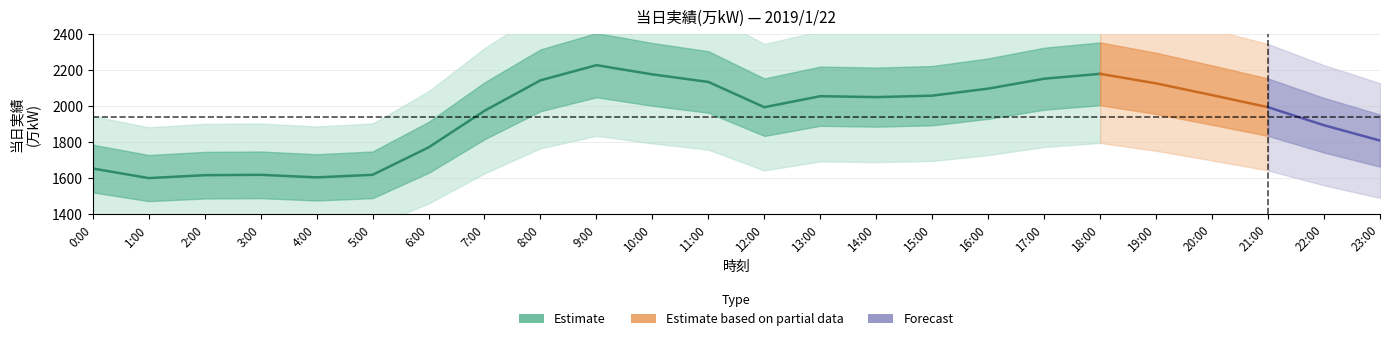

What is the value of the 4th point from the left?

1617